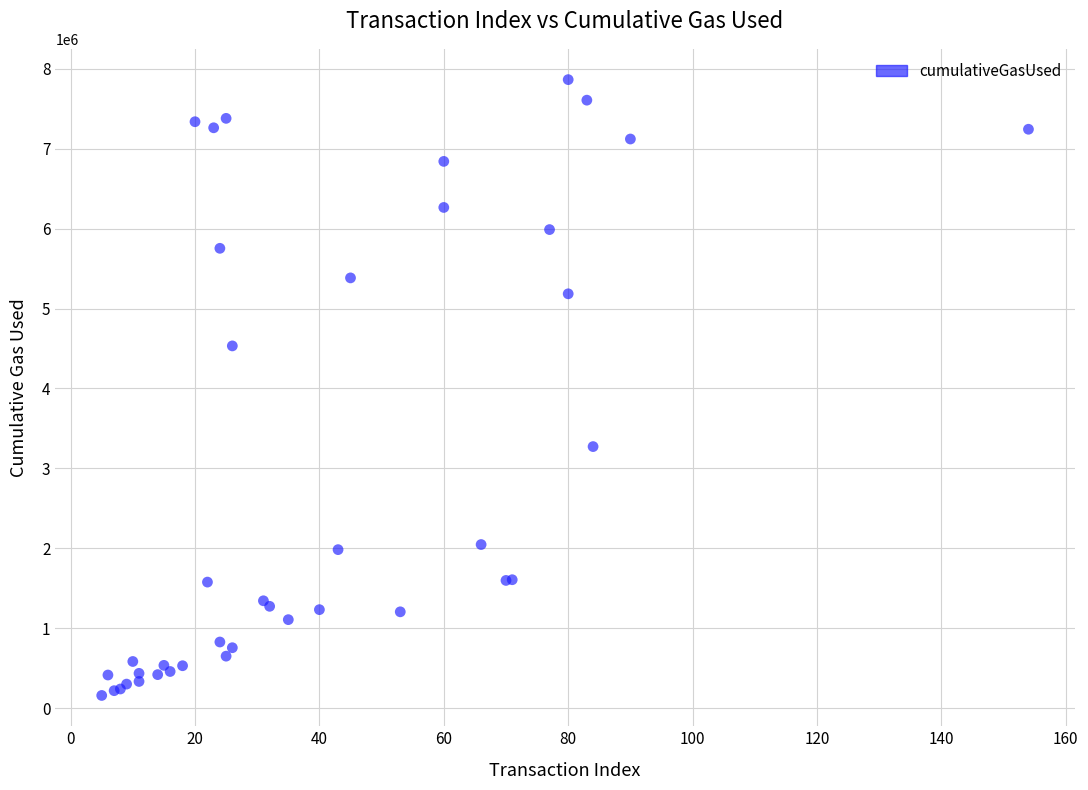

What Y value in the scatter plot is closest to 4011040?

4532054